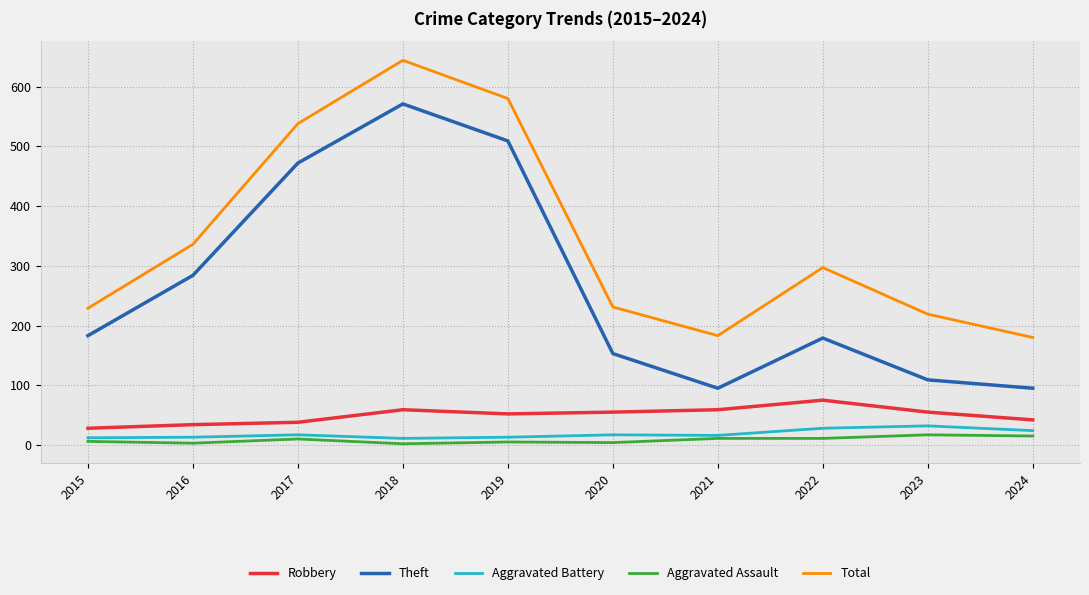

What are all the series names shown in the legend?

Robbery, Theft, Aggravated Battery, Aggravated Assault, Total